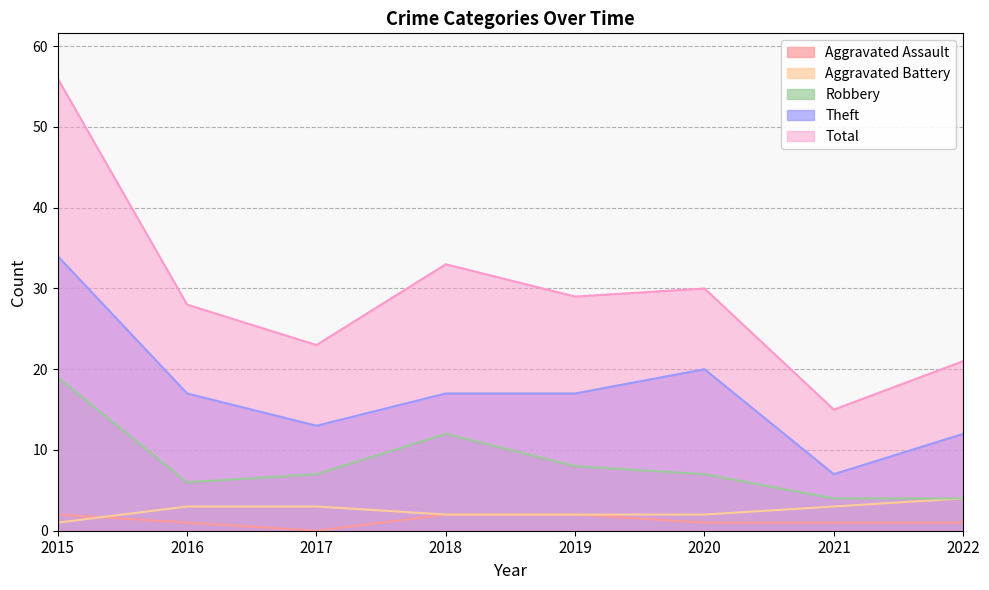

At which category does Total reach its first local valley?

2017